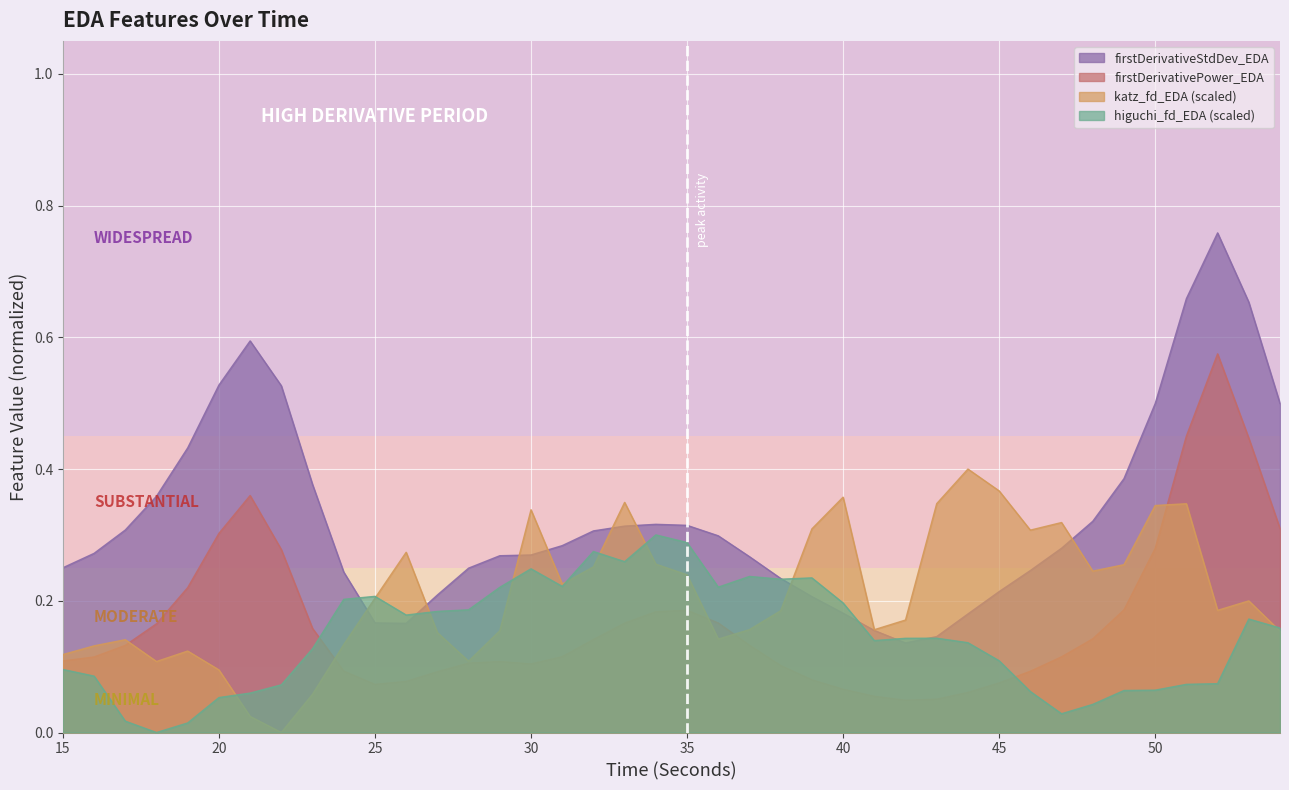

Reading left to right, list all the values displayed in this chart.

higuchi_fd_EDA: 0.1	0.1	0.0	0.0	0.0	0.1	0.1	0.1	0.1	0.2	0.2	0.2	0.2	0.2	0.2	0.2	0.2	0.3	0.3	0.3	0.3	0.2	0.2	0.2	0.2	0.2	0.1	0.1	0.1	0.1	0.1	0.1	0.0	0.0	0.1	0.1	0.1	0.1	0.2	0.2
katz_fd_EDA: 0.1	0.1	0.1	0.1	0.1	0.1	0.0	0.0	0.1	0.1	0.2	0.3	0.2	0.1	0.2	0.3	0.2	0.3	0.3	0.3	0.2	0.1	0.2	0.2	0.3	0.4	0.2	0.2	0.3	0.4	0.4	0.3	0.3	0.2	0.3	0.3	0.3	0.2	0.2	0.2
firstDerivativeStdDev_EDA: 0.3	0.3	0.3	0.4	0.4	0.5	0.6	0.5	0.4	0.2	0.2	0.2	0.2	0.2	0.3	0.3	0.3	0.3	0.3	0.3	0.3	0.3	0.3	0.2	0.2	0.2	0.2	0.1	0.1	0.2	0.2	0.2	0.3	0.3	0.4	0.5	0.7	0.8	0.7	0.5
firstDerivativePower_EDA: 0.1	0.1	0.1	0.2	0.2	0.3	0.4	0.3	0.2	0.1	0.1	0.1	0.1	0.1	0.1	0.1	0.1	0.1	0.2	0.2	0.2	0.2	0.1	0.1	0.1	0.1	0.1	0.0	0.1	0.1	0.1	0.1	0.1	0.1	0.2	0.3	0.5	0.6	0.4	0.3